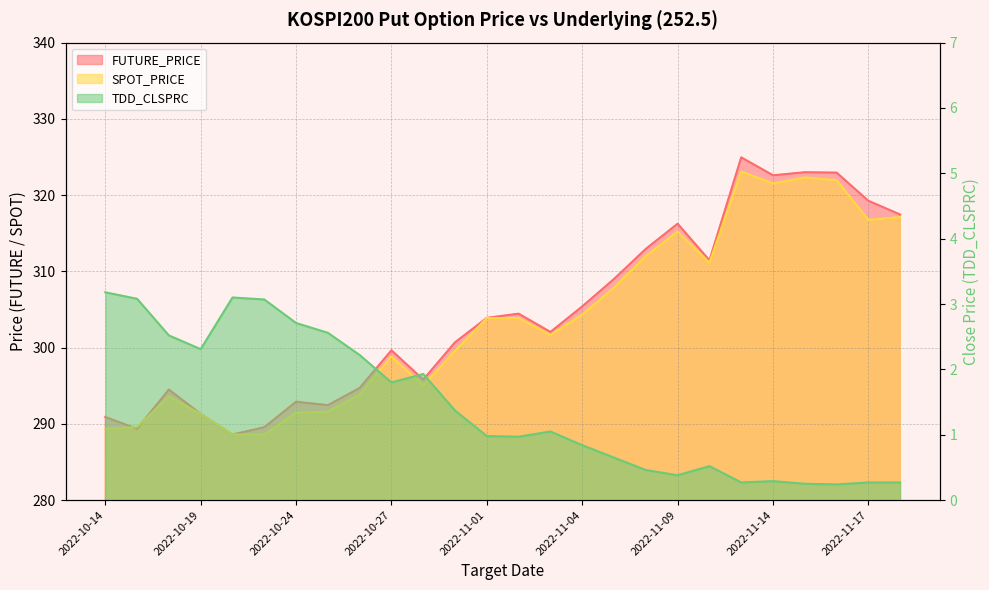

Reading left to right, transcribe all the data shown in this chart.

FUTURE_PRICE: 2022-10-14=290.9	2022-10-17=289.4	2022-10-18=294.5	2022-10-19=291.3	2022-10-20=288.6	2022-10-21=289.6	2022-10-24=292.9	2022-10-25=292.4	2022-10-26=294.7	2022-10-27=299.6	2022-10-28=295.8	2022-10-31=300.7	2022-11-01=303.9	2022-11-02=304.4	2022-11-03=302.1	2022-11-04=305.4	2022-11-07=309.0	2022-11-08=312.9	2022-11-09=316.2	2022-11-10=311.4	2022-11-11=324.9	2022-11-14=322.6	2022-11-15=323.0	2022-11-16=322.9	2022-11-17=319.2	2022-11-18=317.4
SPOT_PRICE: 2022-10-14=289.4	2022-10-17=289.6	2022-10-18=293.6	2022-10-19=291.3	2022-10-20=288.6	2022-10-21=288.6	2022-10-24=291.5	2022-10-25=291.6	2022-10-26=293.9	2022-10-27=298.8	2022-10-28=295.1	2022-10-31=299.6	2022-11-01=303.9	2022-11-02=303.9	2022-11-03=301.7	2022-11-04=304.3	2022-11-07=307.9	2022-11-08=312.0	2022-11-09=315.2	2022-11-10=311.1	2022-11-11=323.1	2022-11-14=321.5	2022-11-15=322.3	2022-11-16=322.0	2022-11-17=316.8	2022-11-18=317.1
TDD_CLSPRC: 2022-10-14=3.2	2022-10-17=3.1	2022-10-18=2.5	2022-10-19=2.3	2022-10-20=3.1	2022-10-21=3.1	2022-10-24=2.7	2022-10-25=2.6	2022-10-26=2.2	2022-10-27=1.8	2022-10-28=1.9	2022-10-31=1.4	2022-11-01=1.0	2022-11-02=1.0	2022-11-03=1.1	2022-11-04=0.8	2022-11-07=0.7	2022-11-08=0.5	2022-11-09=0.4	2022-11-10=0.5	2022-11-11=0.3	2022-11-14=0.3	2022-11-15=0.2	2022-11-16=0.2	2022-11-17=0.3	2022-11-18=0.3